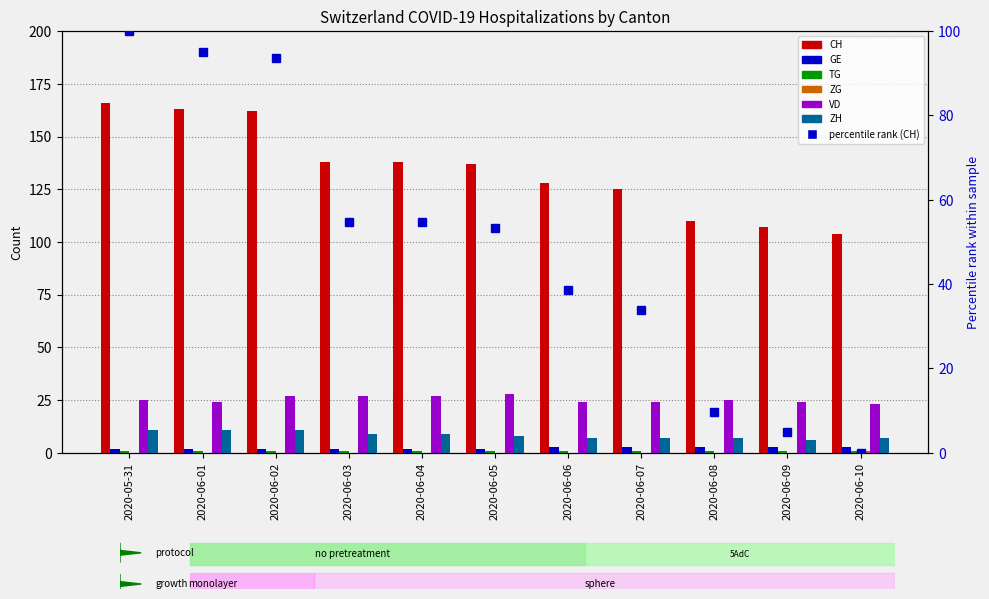

Which series has the largest range (max minus min)?

CH